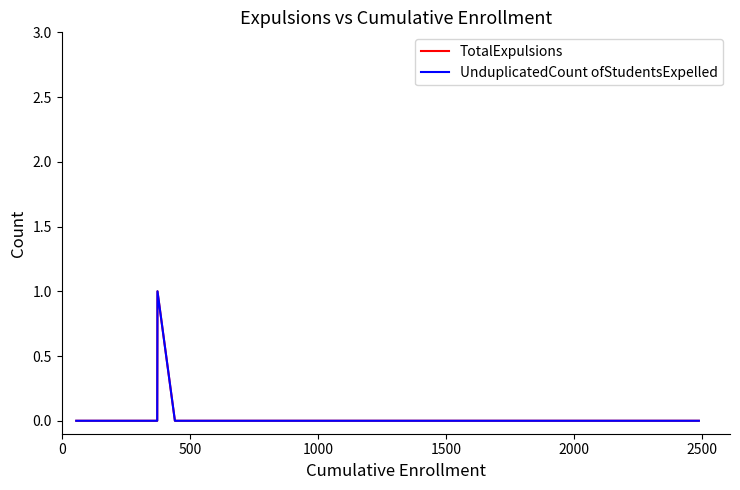

True or false: UnduplicatedCount ofStudentsExpelled and TotalExpulsions intersect in this chart.

False